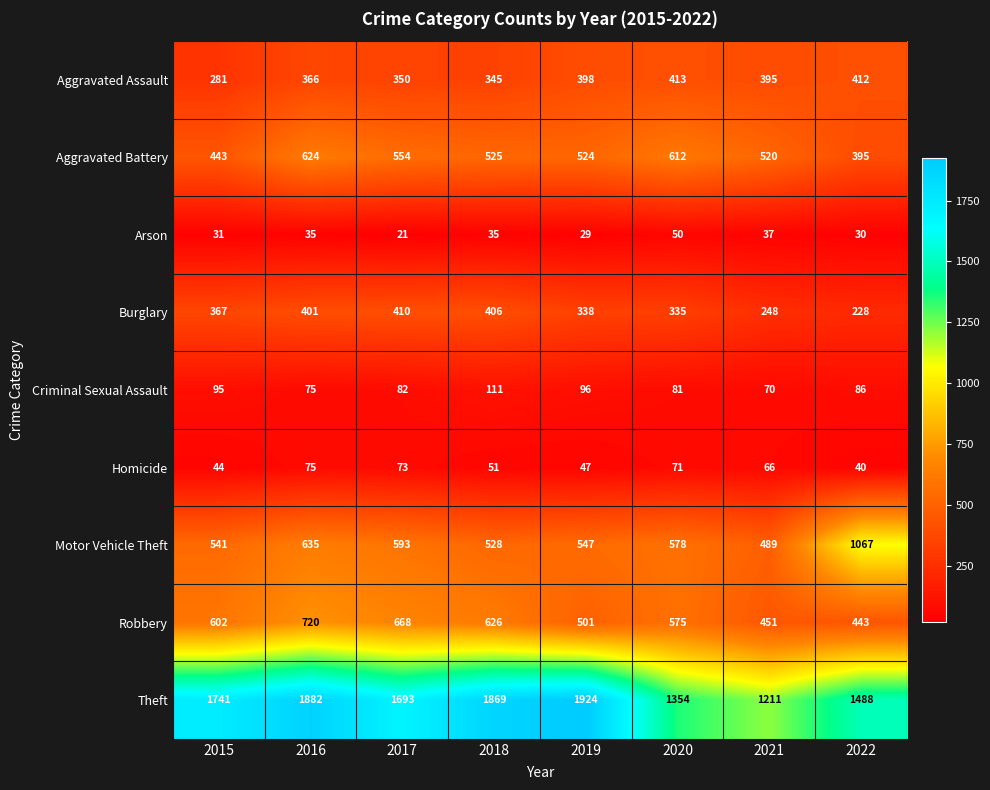

Is it true that Aggravated Battery equals 709 at 2015?

False